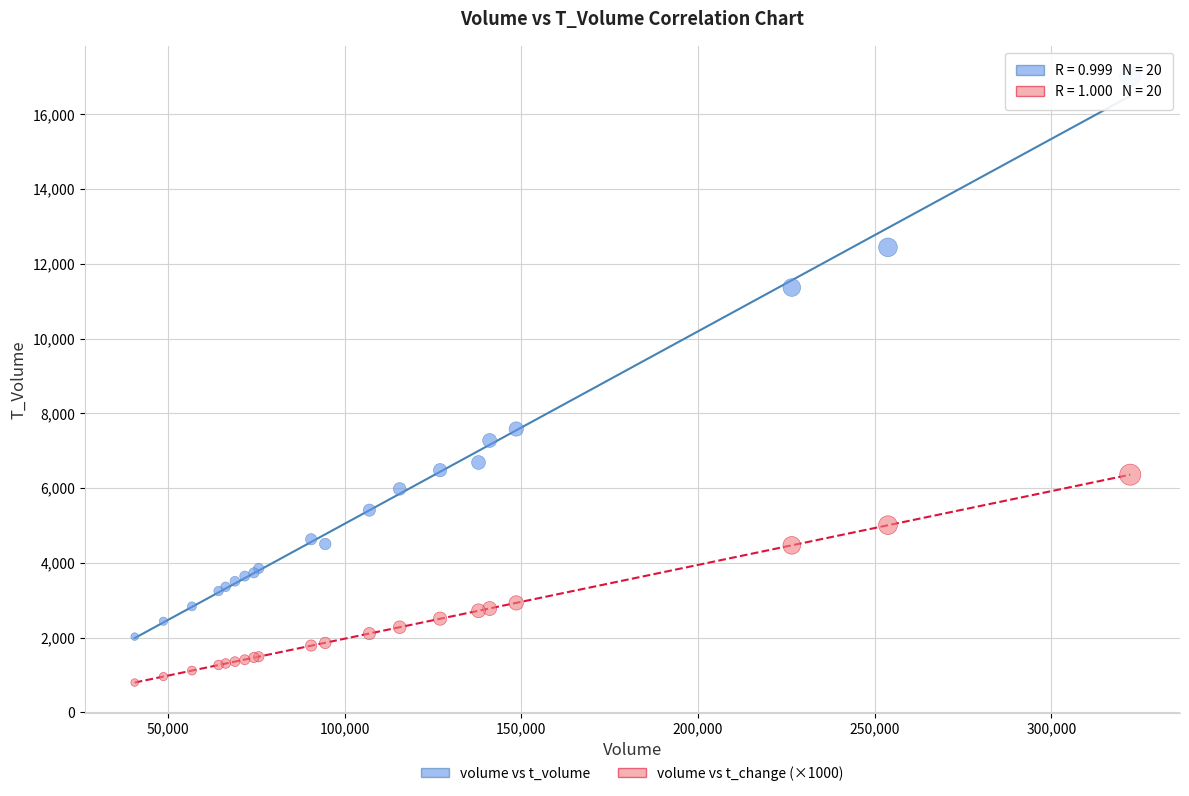

What are all the series names shown in the legend?

volume vs t_volume, volume vs t_change (×1000)